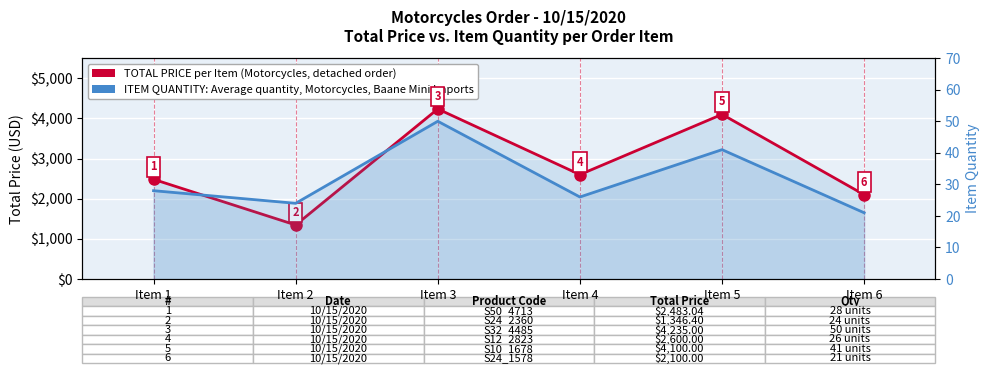

At which category does the chart reach its minimum across all series?

Item 6